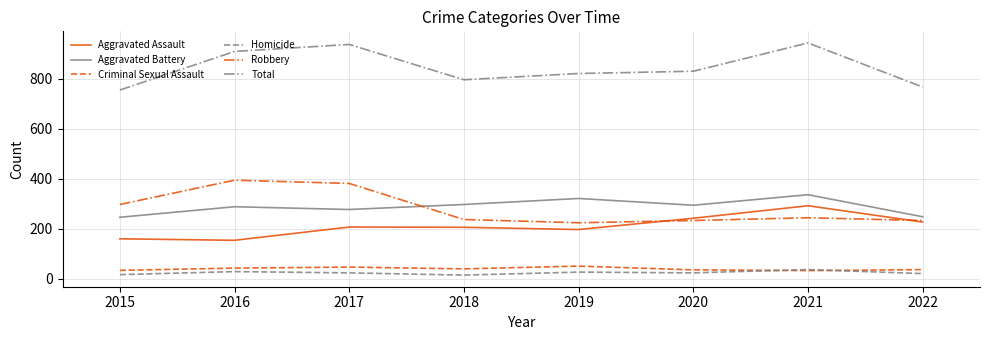

At which category does Aggravated Battery reach its first local peak?

2016